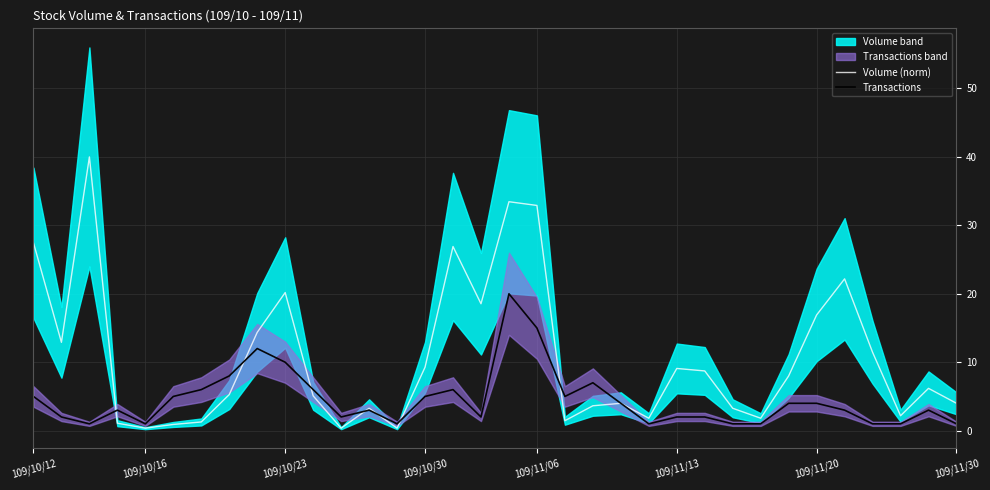

Reading left to right, transcribe all the data shown in this chart.

Volume (norm): 27.5	12.9	40.0	1.1	0.4	0.9	1.3	5.3	14.4	20.2	5.1	0.4	3.3	0.4	9.3	26.9	18.5	33.5	32.9	1.5	3.6	4.0	1.8	9.1	8.7	3.3	1.8	8.0	16.9	22.2	11.5	2.2	6.2	4.0
Transactions: 5.0	2.0	1.0	3.0	1.0	5.0	6.0	8.0	12.0	10.0	6.0	2.0	3.0	1.0	5.0	6.0	2.0	20.0	15.0	5.0	7.0	4.0	1.0	2.0	2.0	1.0	1.0	4.0	4.0	3.0	1.0	1.0	3.0	1.0